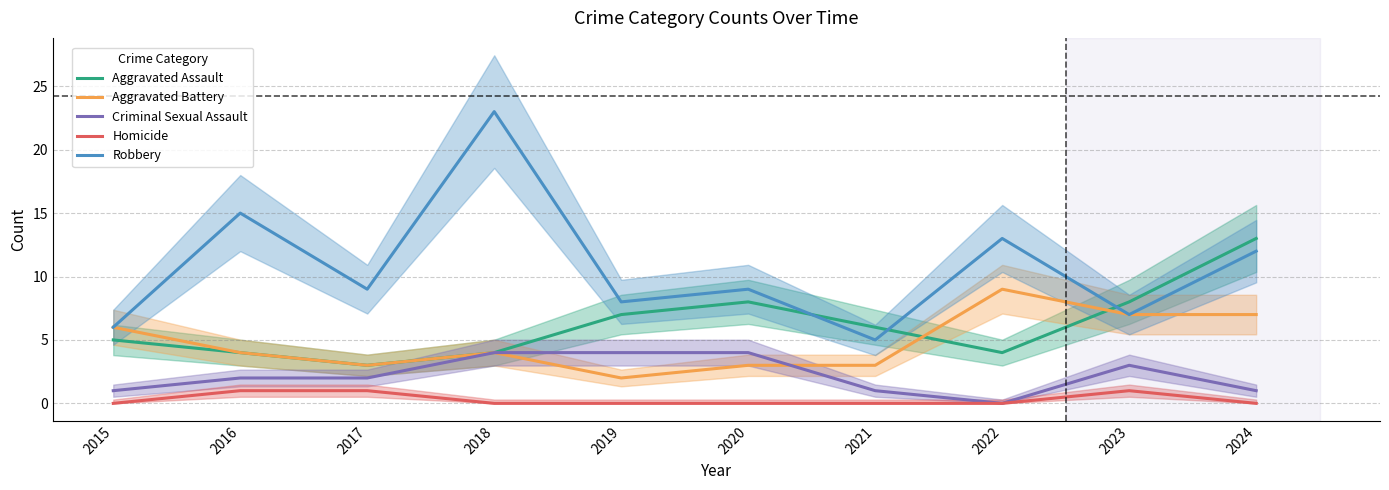

Which has a higher value, 2017 or 2022?

2022